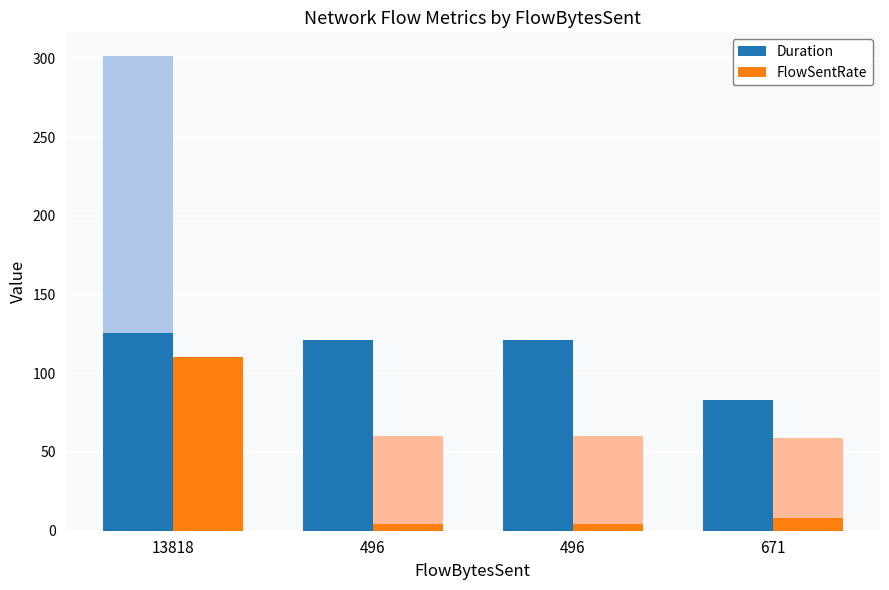

List the labels in order of FlowSentRate value, smallest first.

496, 496, 671, 13818